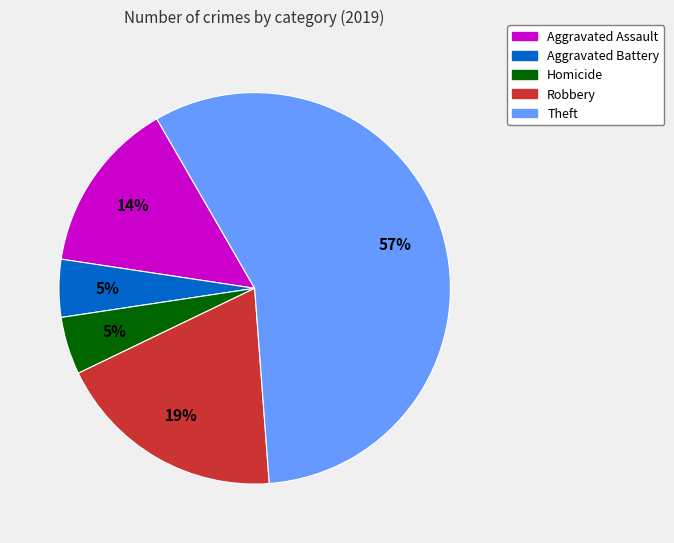

How many segments does this pie chart have?

5